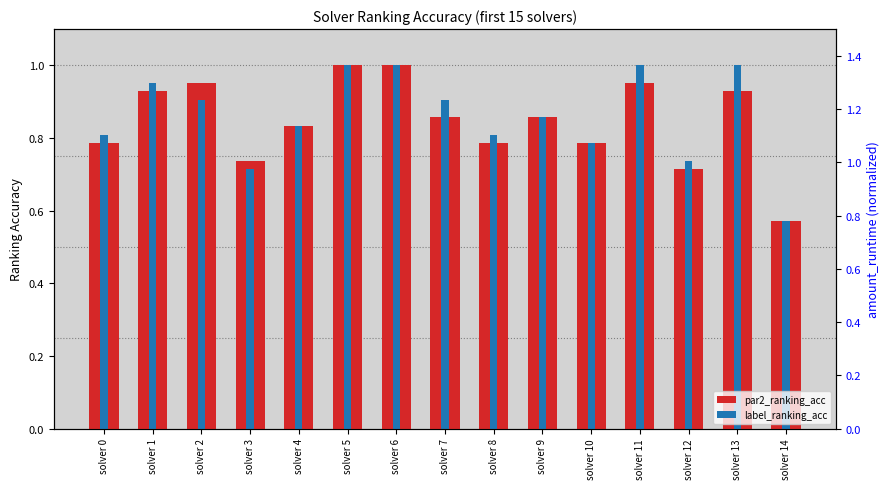

What is the total value across all series at solver 8?

1.6